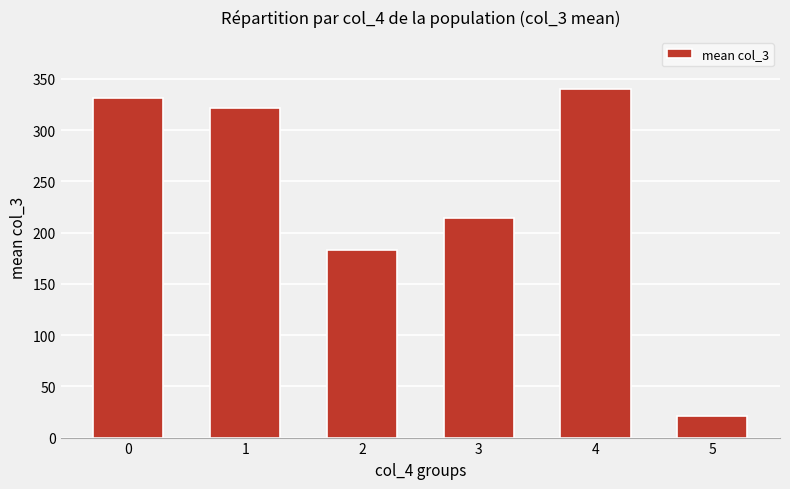

At which label is the value closest to 180?

2